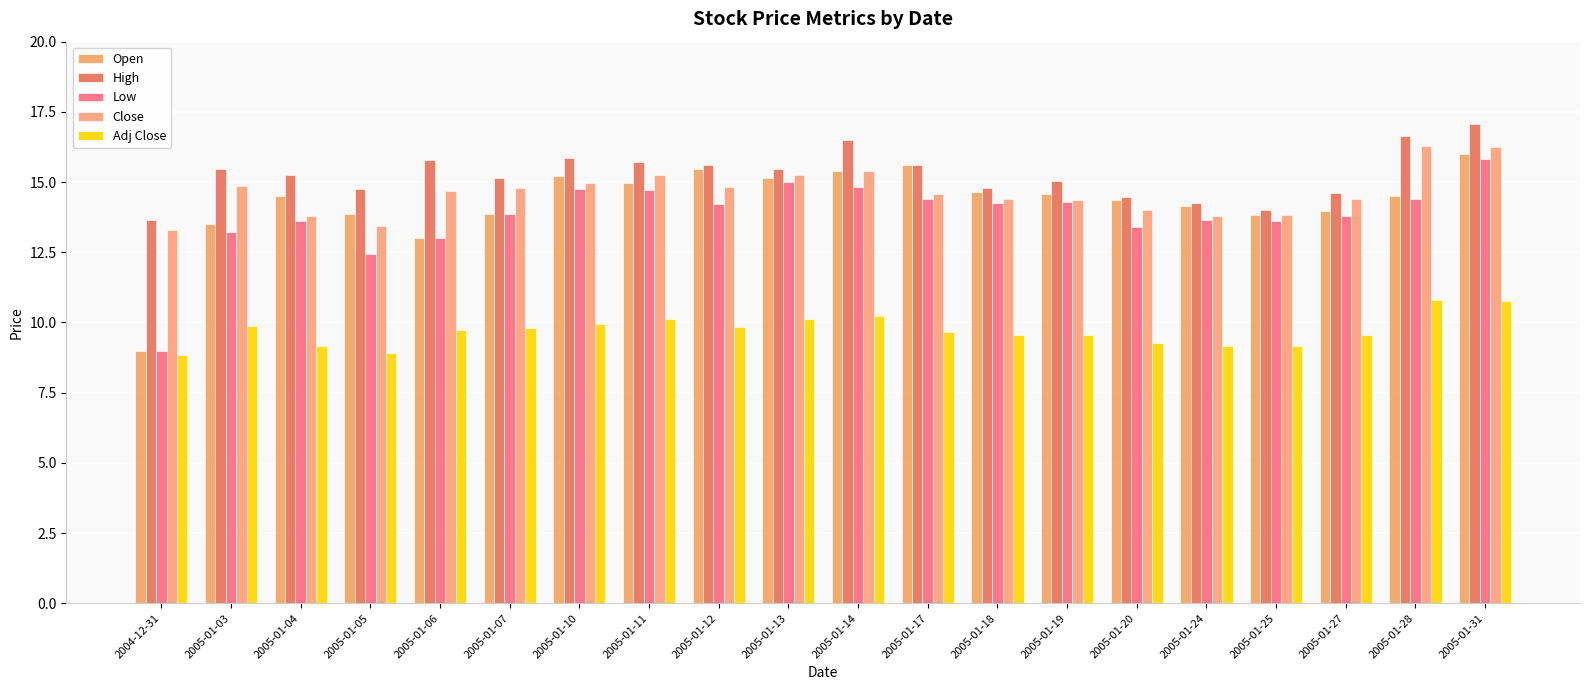

How many bars are there in each group?

5